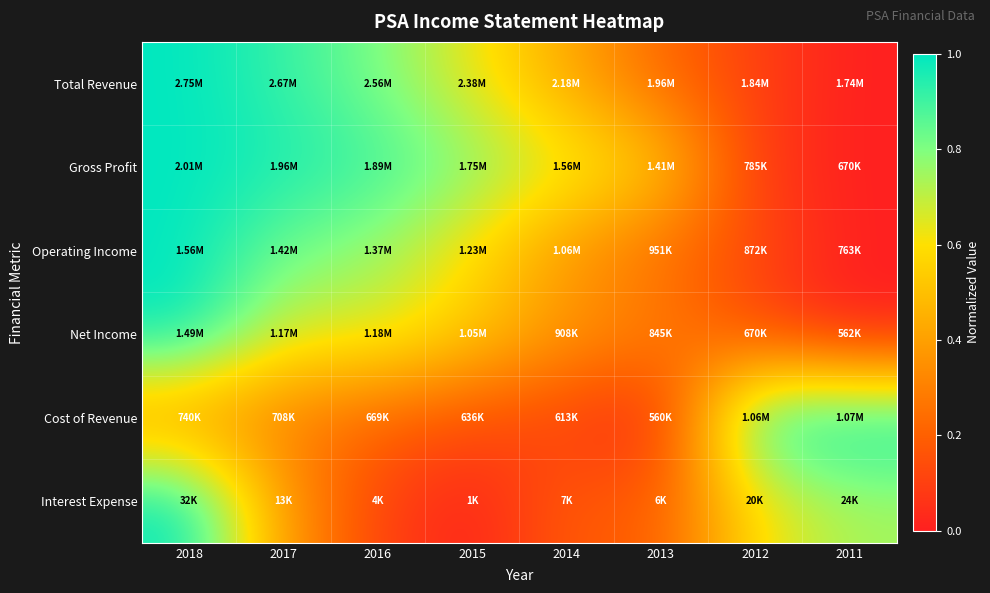

Between 2017 and 2012, which series saw the biggest shift?

Gross Profit